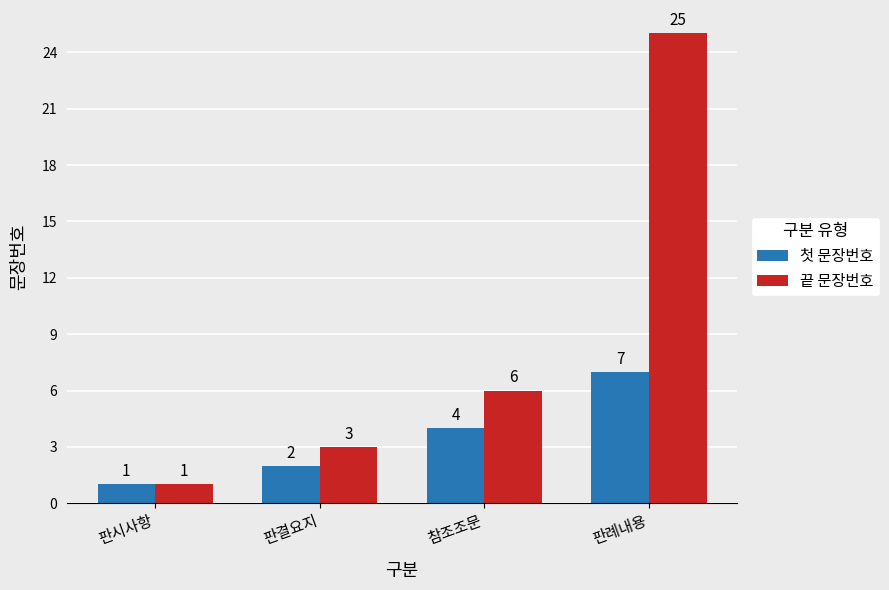

How many bars are there in total?

8